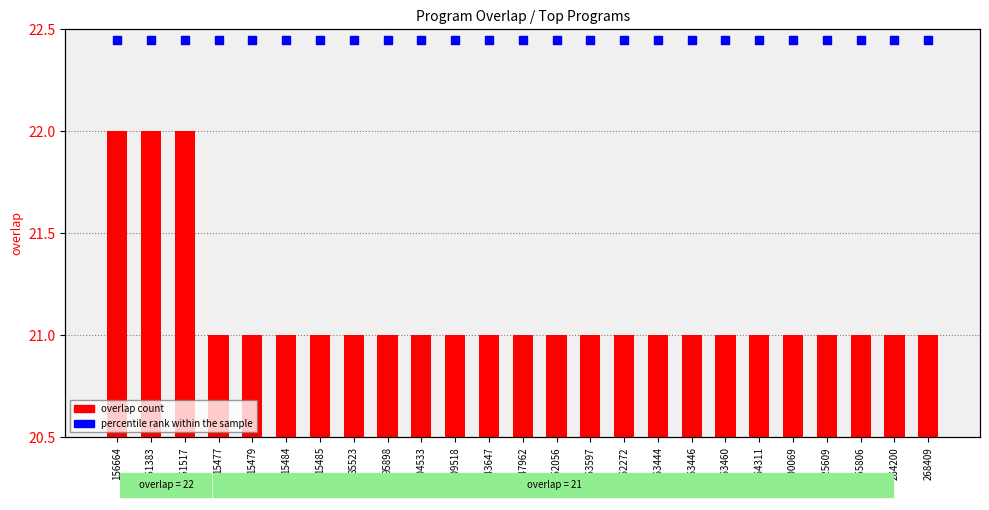

At which category is the sum across all series the highest?

156664